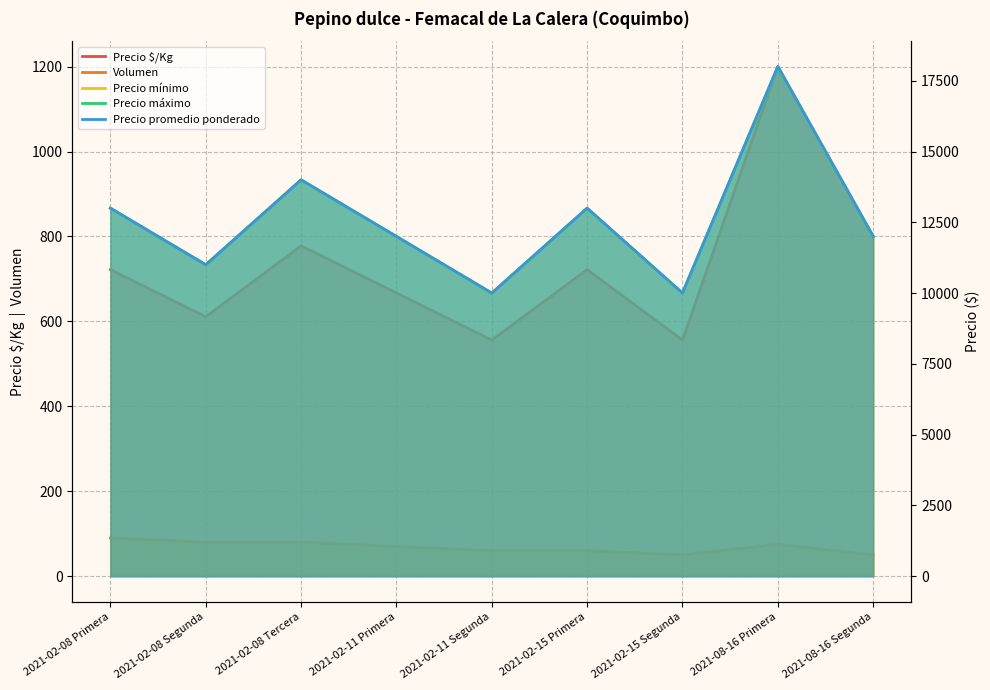

What are all the series names shown in the legend?

Precio $/Kg, Volumen, Precio mínimo, Precio máximo, Precio promedio ponderado